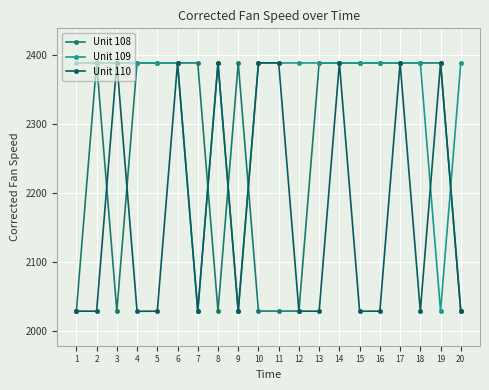

What is the sum of the Unit 110 values at 13 and 5?

4056.1